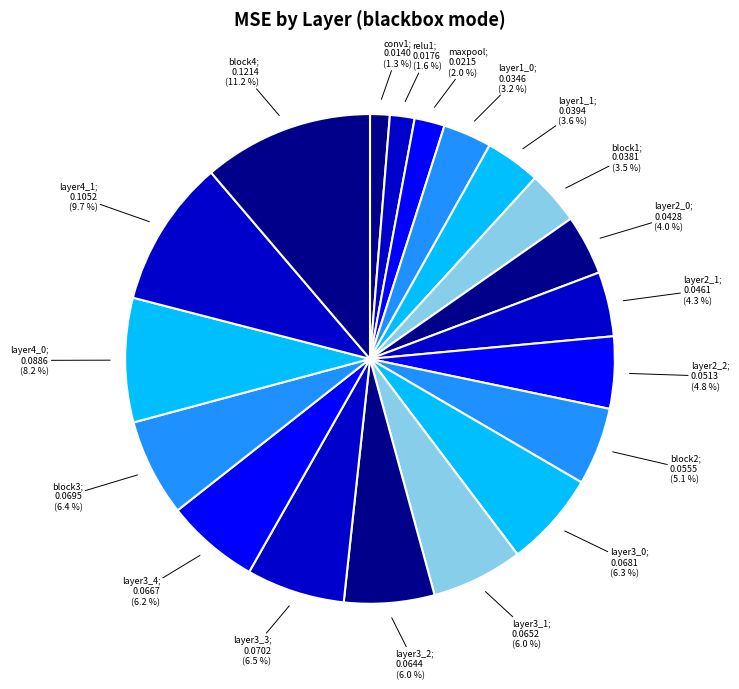

Which category has the biggest portion of the pie?

block4